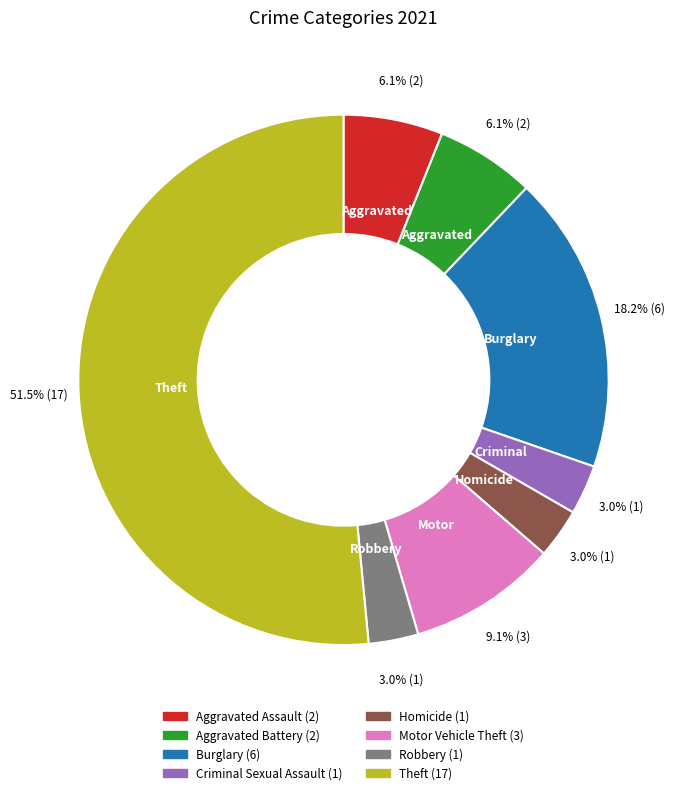

Is there any slice that represents more than half of the pie?

Yes